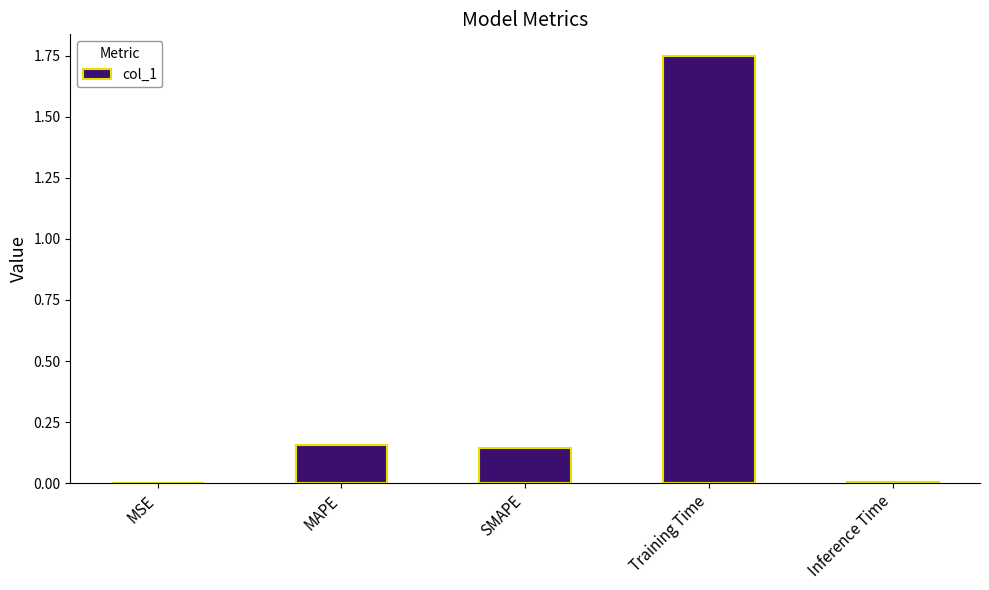

Which category has the highest value across all series?

Training Time